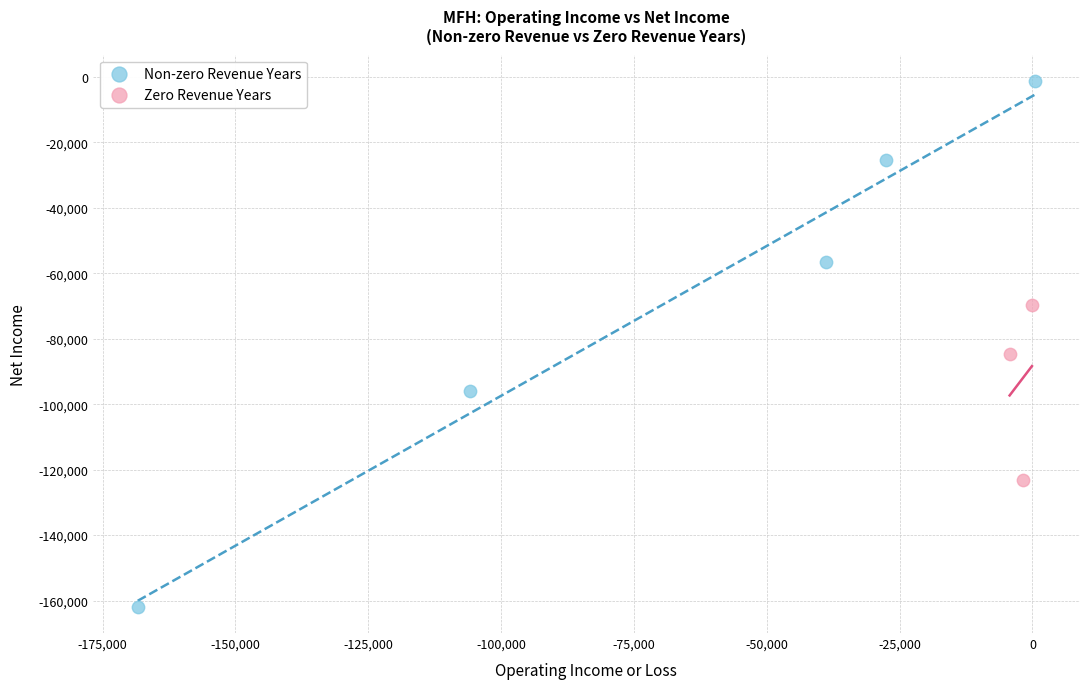

Which series contains the lowest Y value?

Non-zero Revenue Years